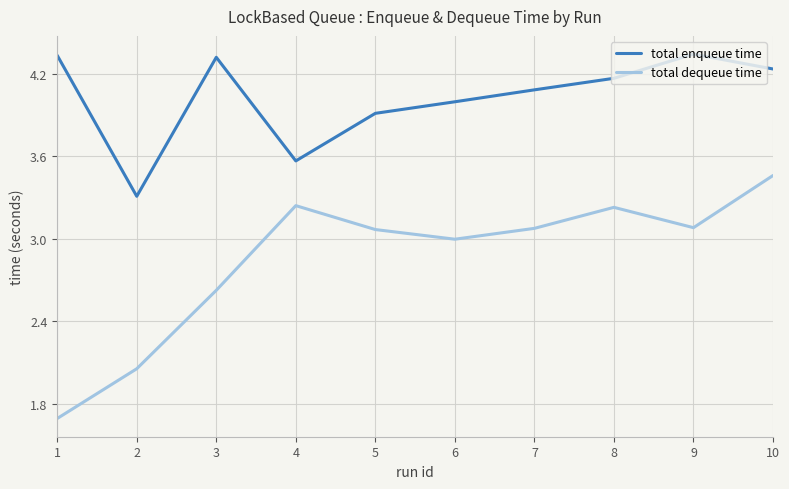

Between 4 and 8, which series saw the biggest shift?

total enqueue time